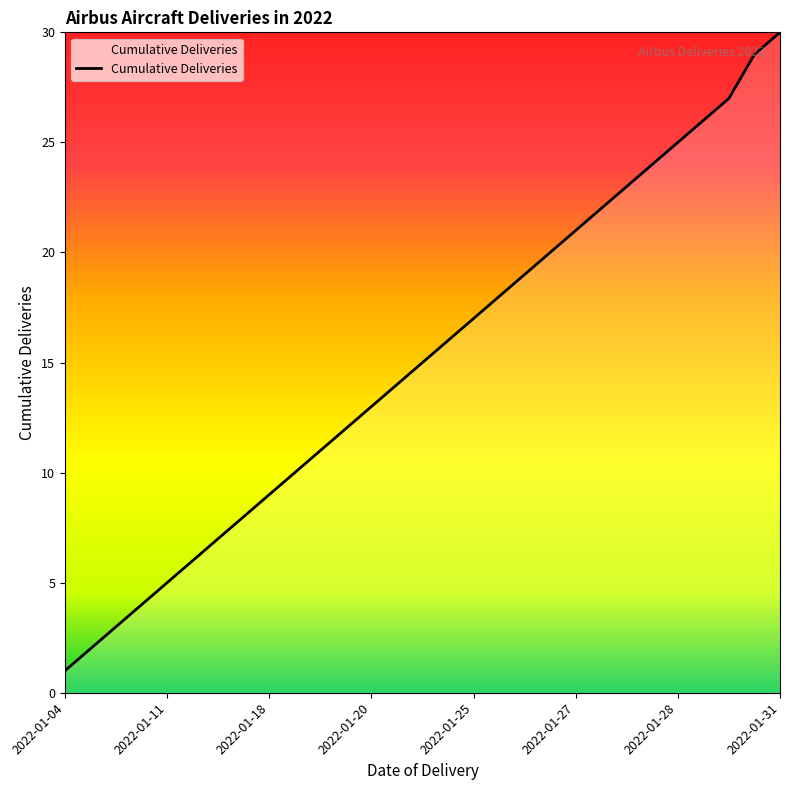

What is the greatest value displayed?

30